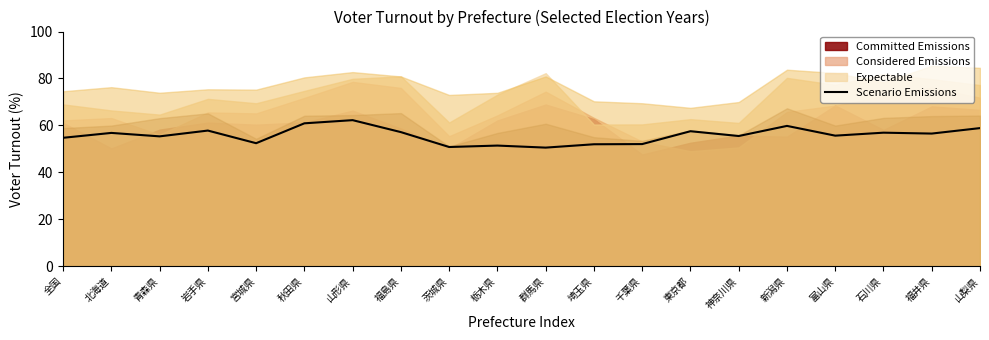

Reading right to left, transcribe all the data shown in this chart.

58.8	56.5	56.9	55.6	59.8	55.5	57.5	52.0	51.9	50.5	51.4	50.8	57.1	62.2	60.9	52.4	57.8	55.3	56.8	54.7